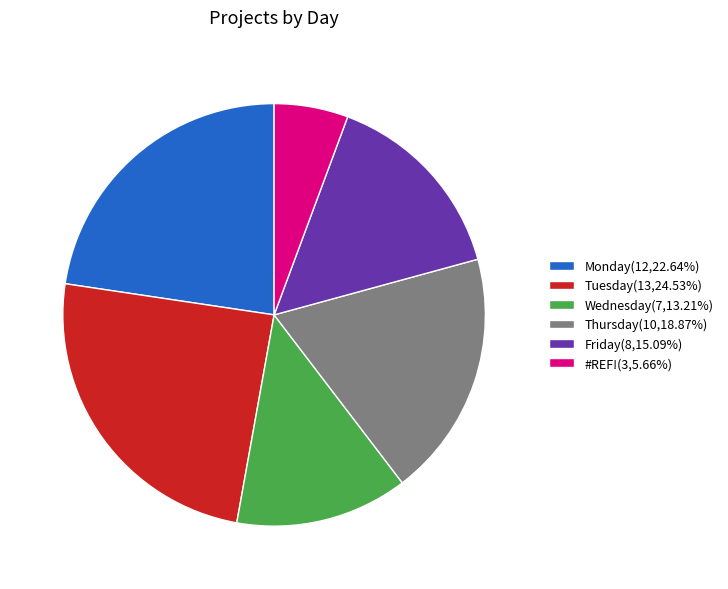

Is the sum of Tuesday(13,24.53%) and Wednesday(7,13.21%) greater than half?

No